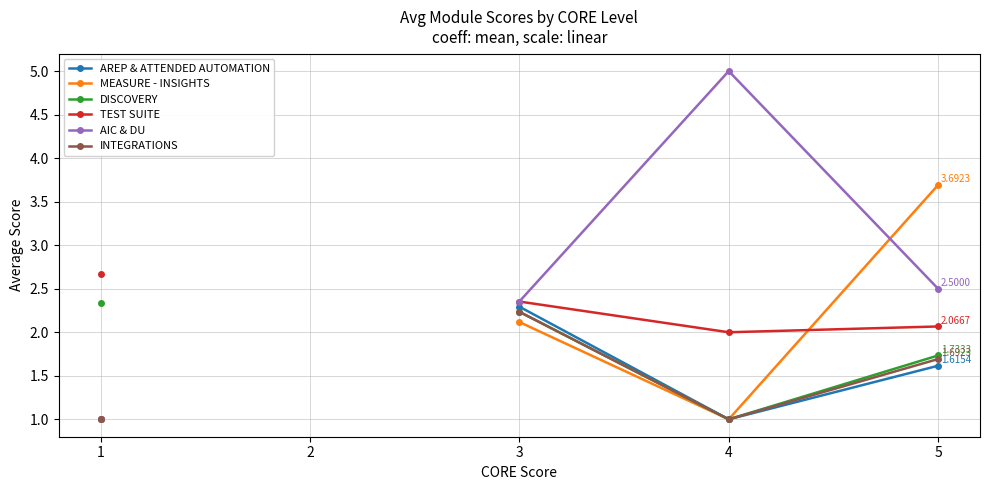

How many lines are shown in the chart?

6